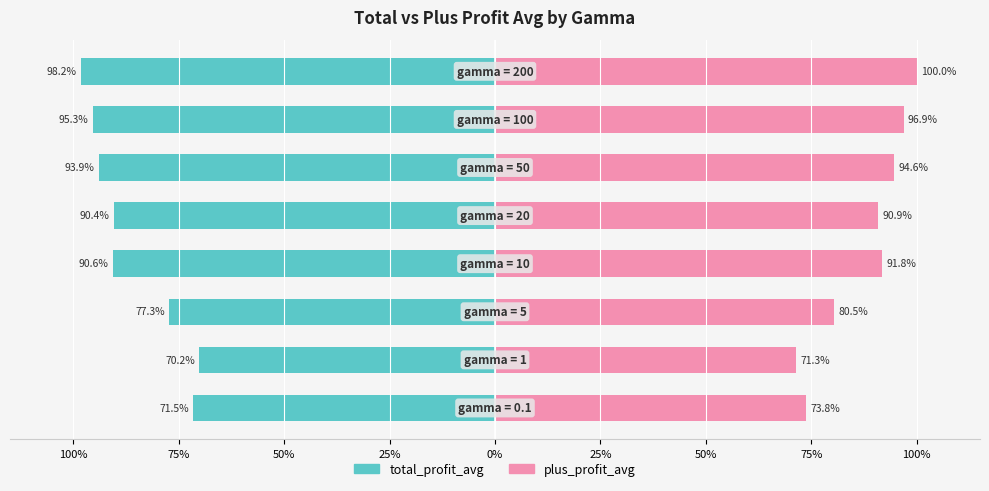

Rank the series at 100% from highest to lowest value.

plus_profit_avg, total_profit_avg